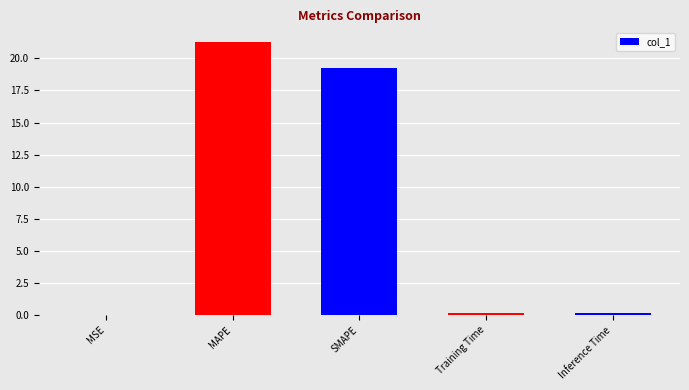

Is it true that the value at MSE is 0.0?

True